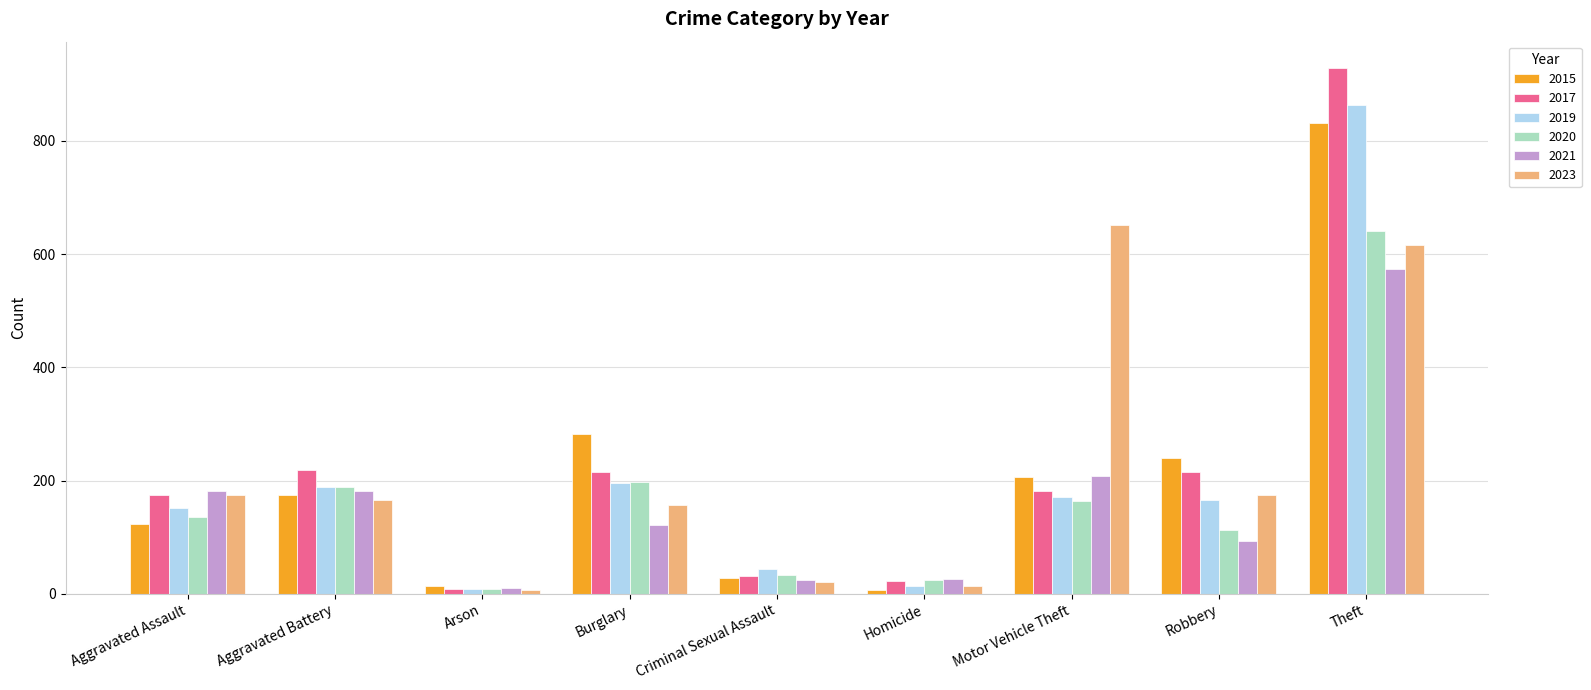

Is it true that 2020 equals 9 at Arson?

True